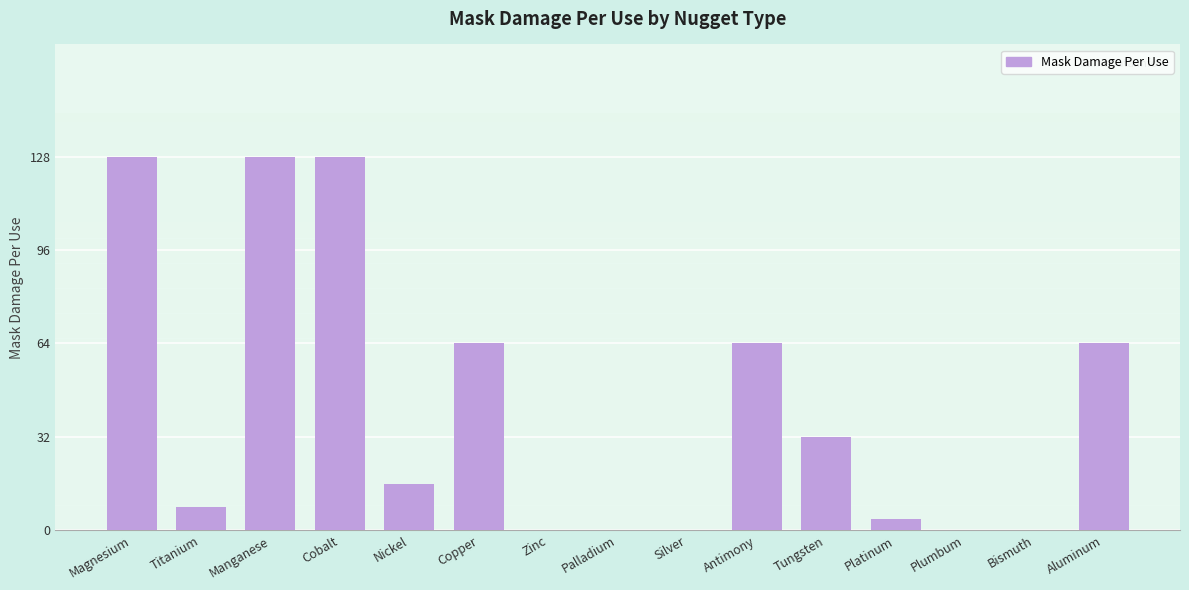

What is the sum of the values at Magnesium and Cobalt?

256